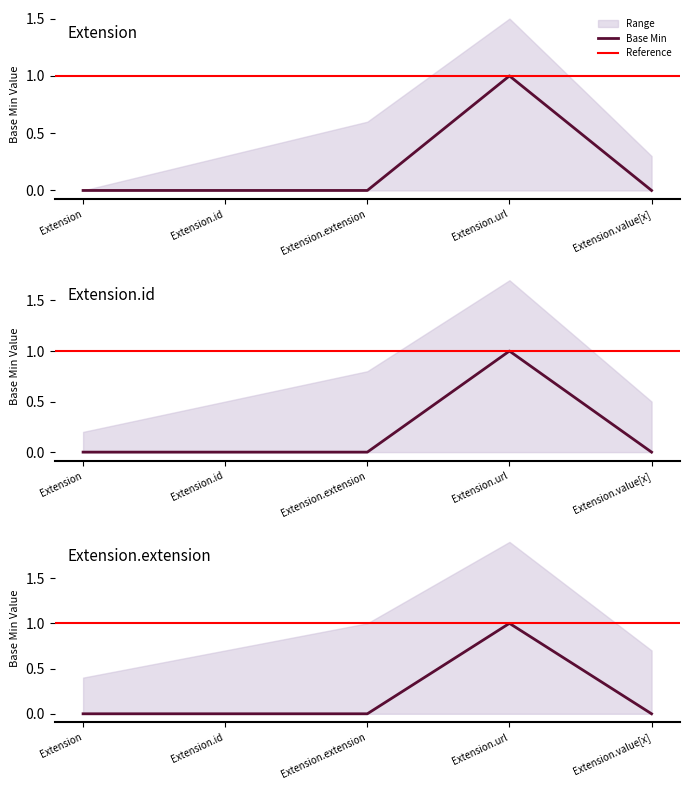

How many data points in Base Min are above 0?

1